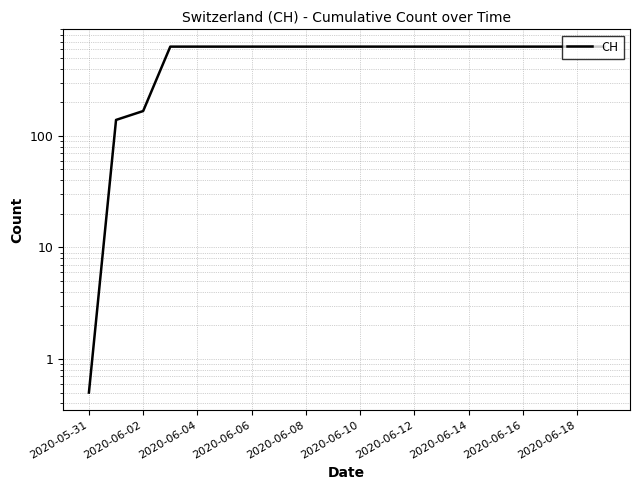

What position from the right is 2020-06-06?

14